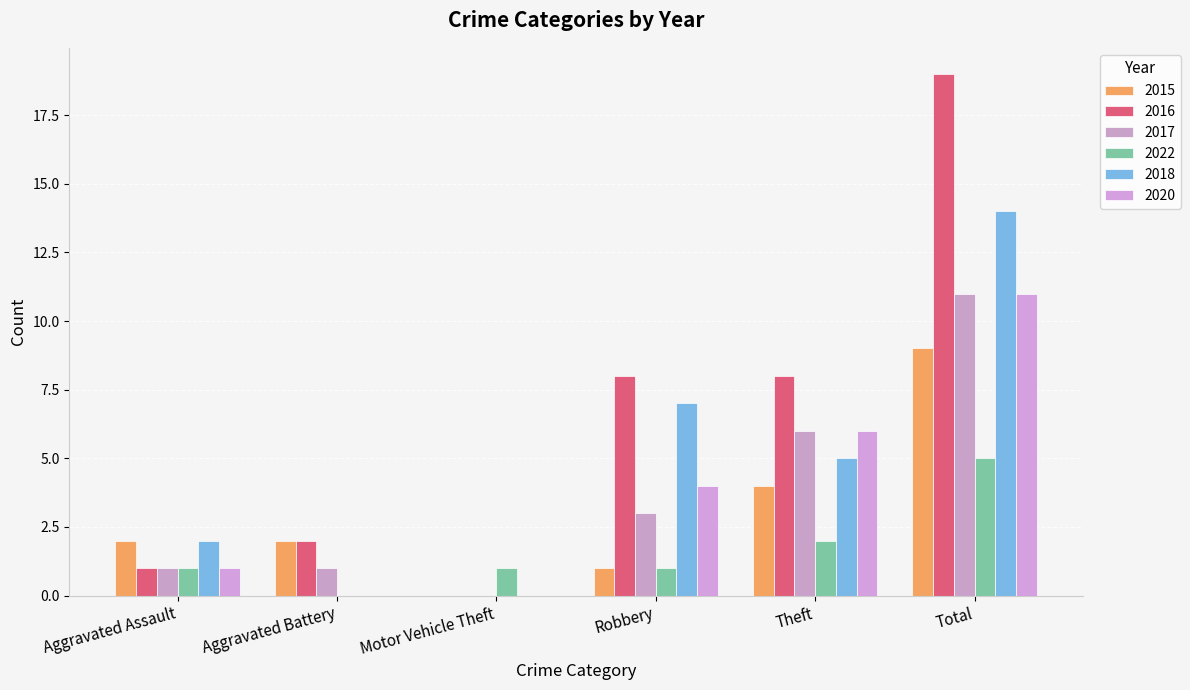

What is the difference between the maximum and second lowest values in the 2015 series?

8